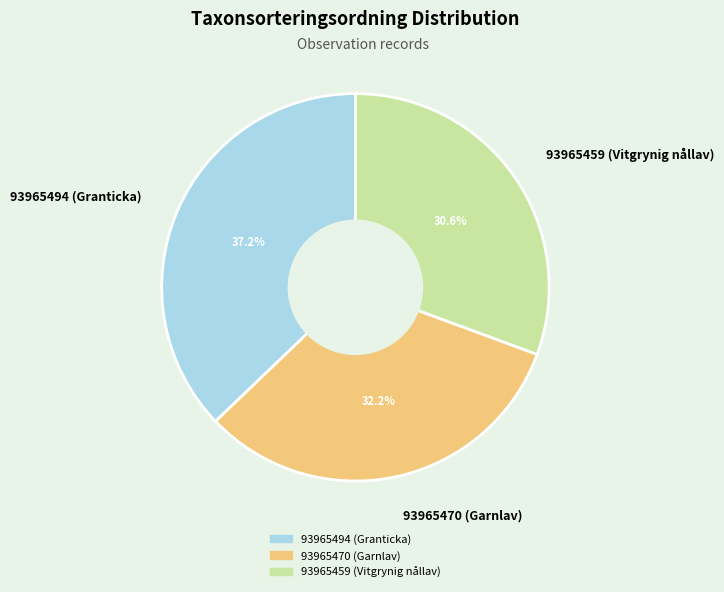

Which slice is the smallest?

93965459 (Vitgrynig nållav)